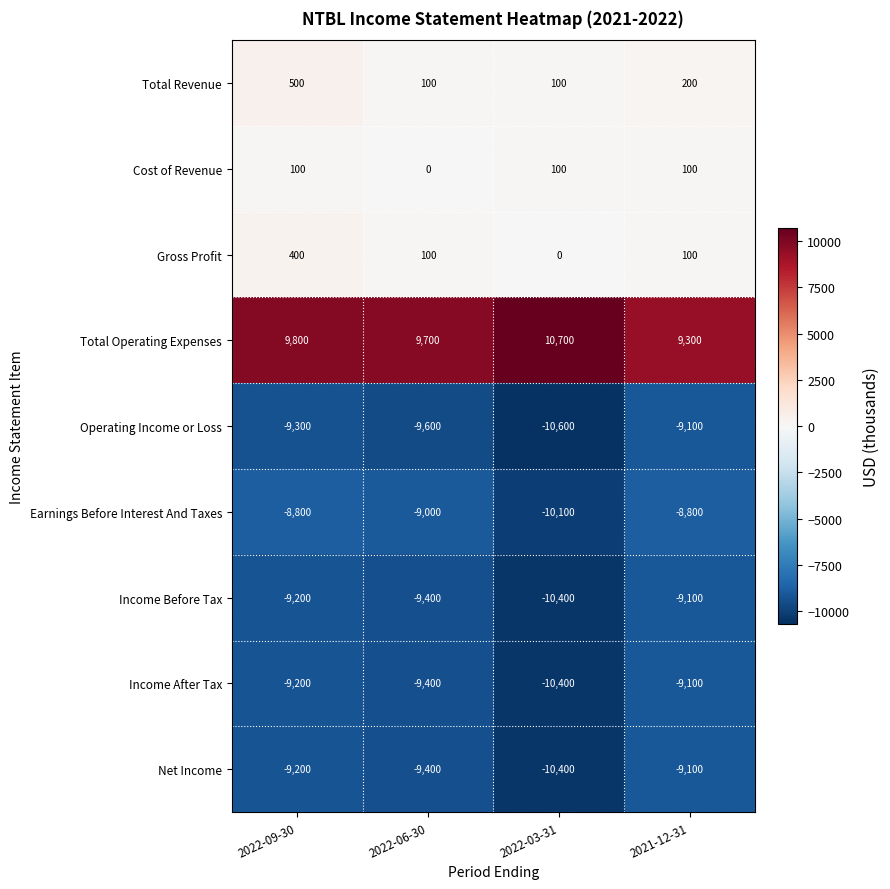

True or false: Earnings Before Interest And Taxes has a value of -8800 at 2022-09-30.

True